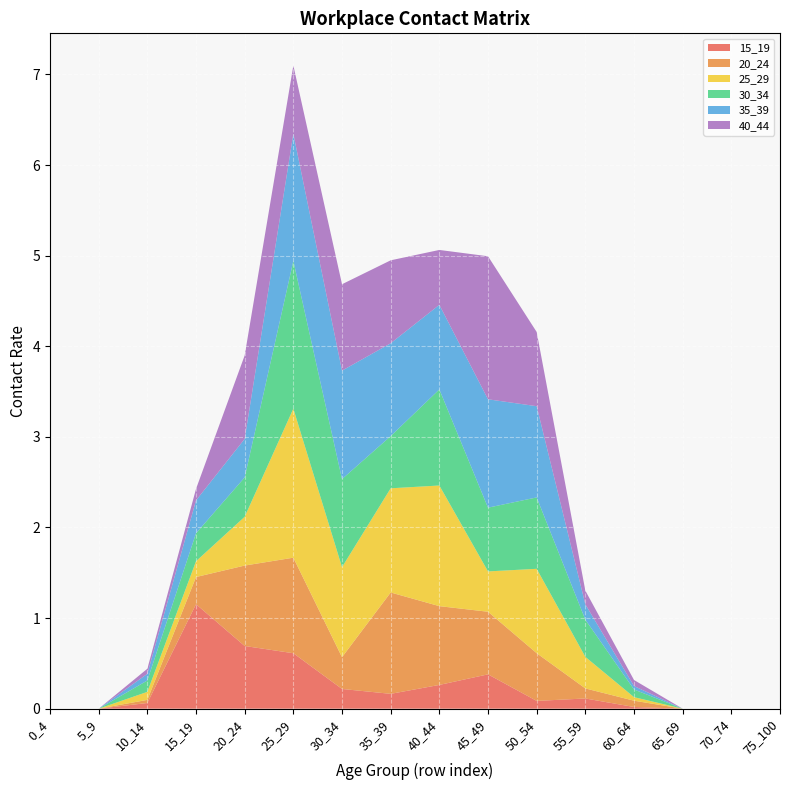

Reading right to left, extract all data points from this chart.

15_19: 0.0	0.0	0.0	0.0	0.1	0.1	0.4	0.3	0.2	0.2	0.6	0.7	1.2	0.1	0.0	0.0
20_24: 0.0	0.0	0.0	0.1	0.1	0.5	0.7	0.9	1.1	0.4	1.1	0.9	0.3	0.0	0.0	0.0
25_29: 0.0	0.0	0.0	0.0	0.3	0.9	0.4	1.3	1.1	1.0	1.6	0.5	0.2	0.1	0.0	0.0
30_34: 0.0	0.0	0.0	0.1	0.4	0.8	0.7	1.1	0.6	1.0	1.6	0.4	0.3	0.1	0.0	0.0
35_39: 0.0	0.0	0.0	0.0	0.2	1.0	1.2	0.9	1.0	1.2	1.4	0.4	0.4	0.1	0.0	0.0
40_44: 0.0	0.0	0.0	0.1	0.2	0.8	1.6	0.6	0.9	1.0	0.8	0.9	0.1	0.1	0.0	0.0